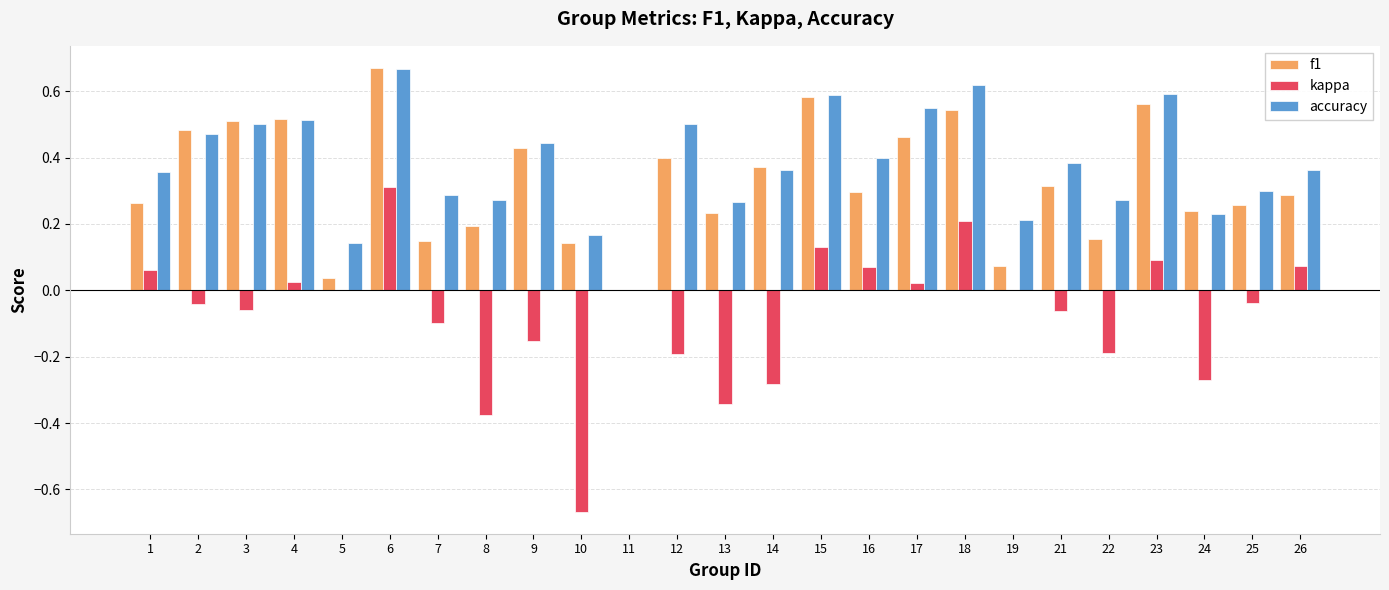

Between 6 and 24, which series saw the biggest shift?

kappa